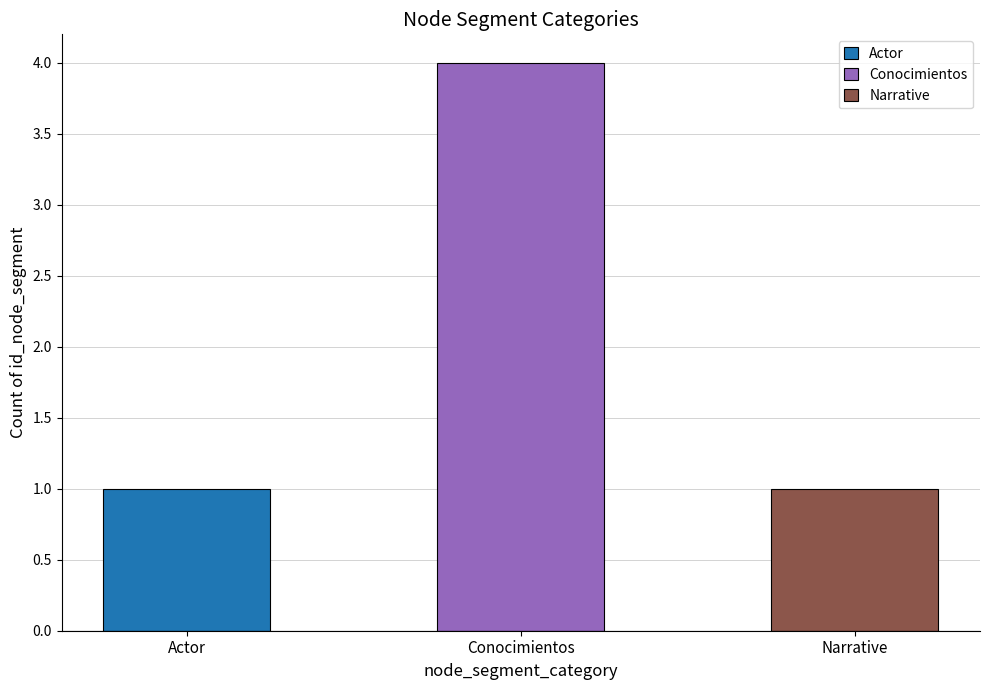

Which has a higher value, Conocimientos or Narrative?

Conocimientos